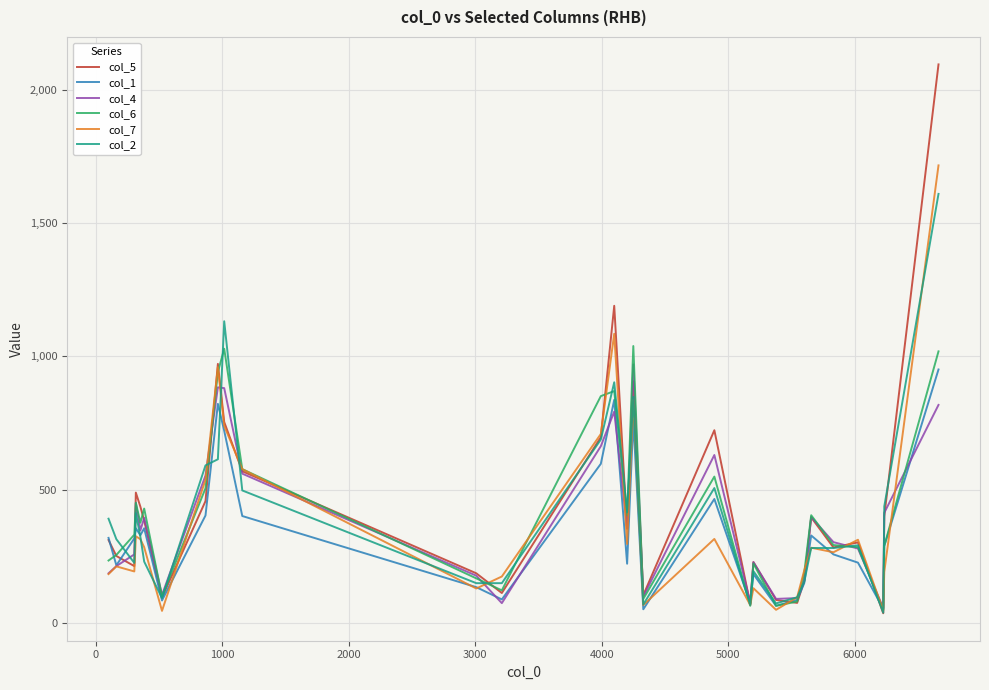

What is the highest value of the col_7 series?

1717